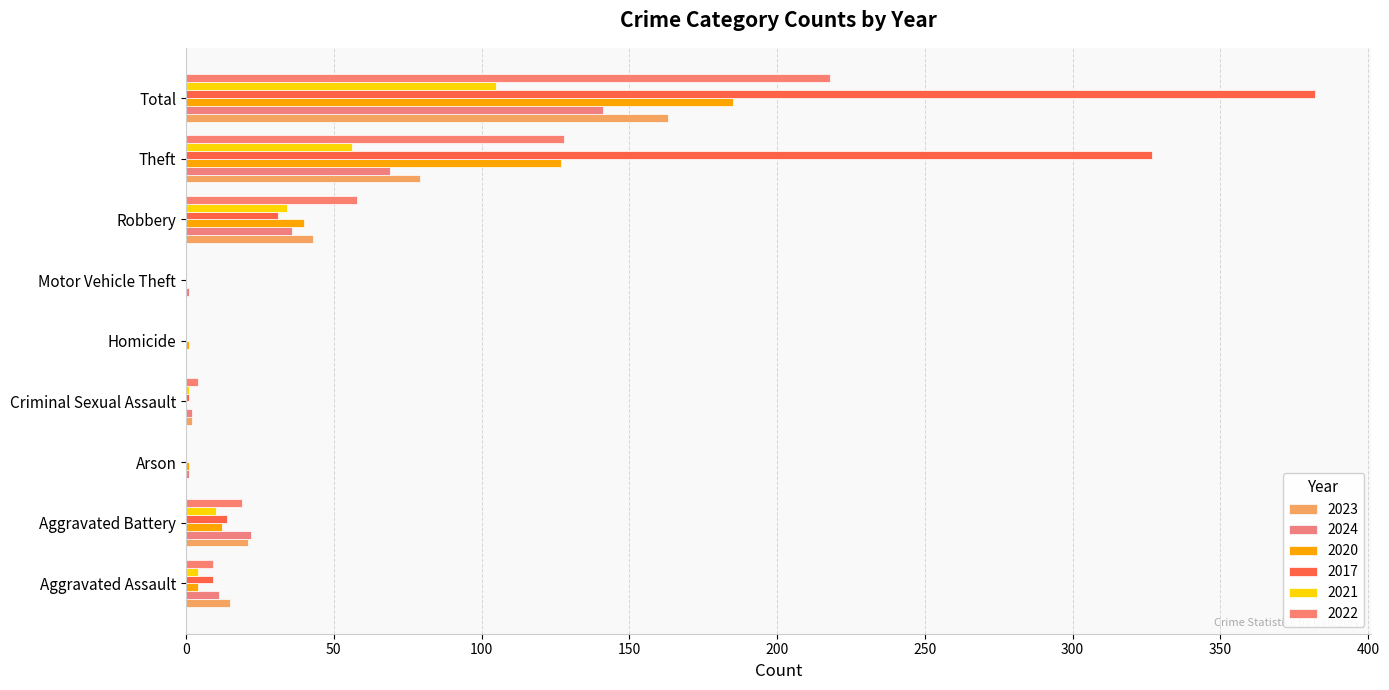

At which label does 2017 reach its minimum?

Arson